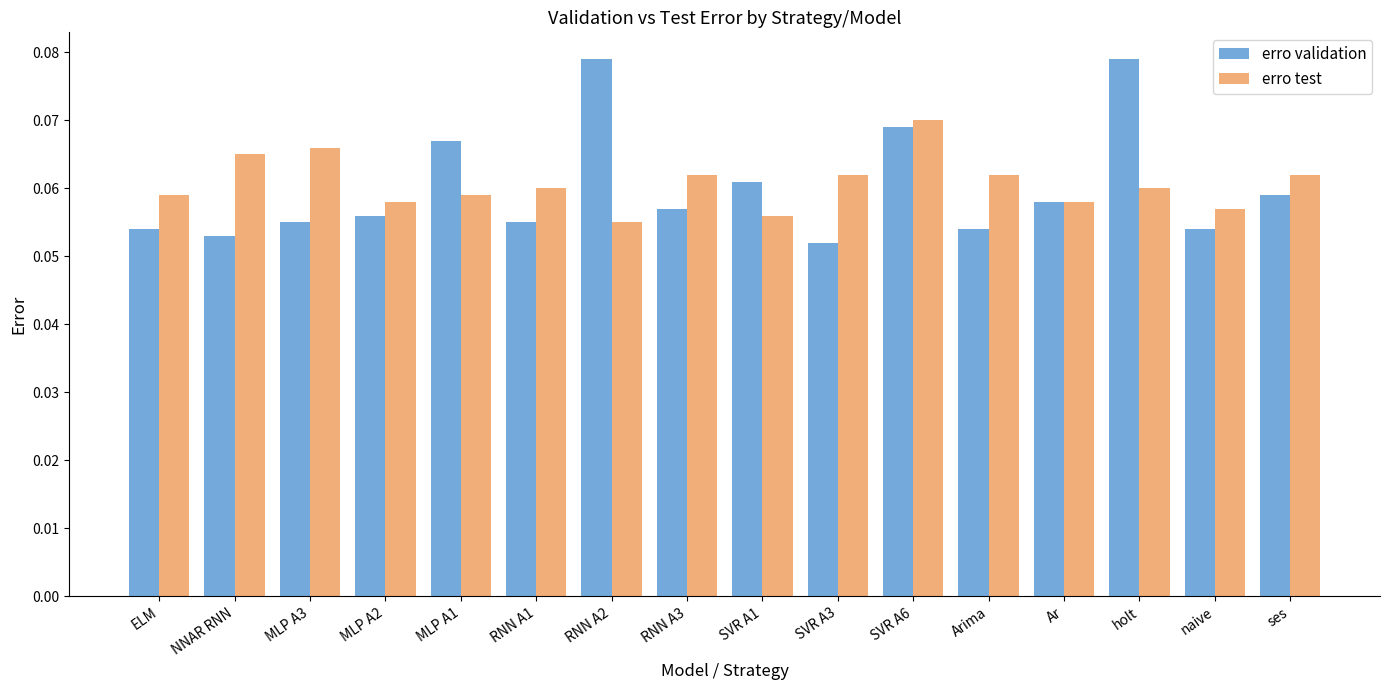

Are the bars grouped side by side (vs. stacked)?

Yes